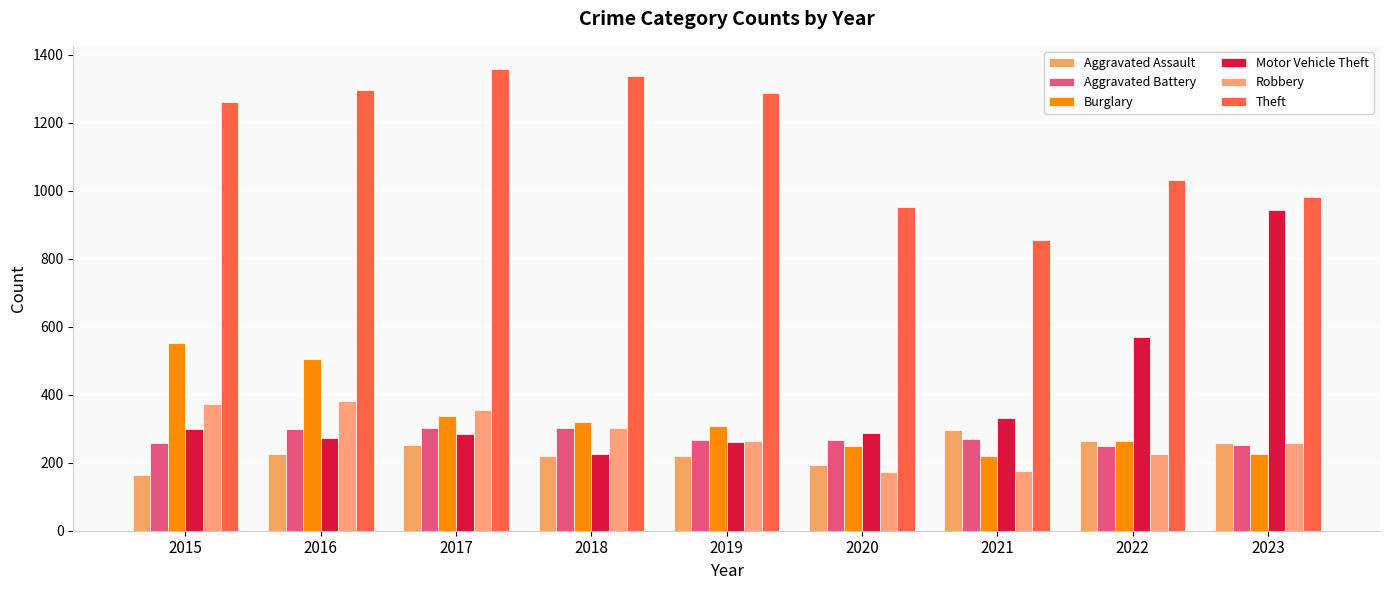

Where does the Motor Vehicle Theft series first go above 287?

2015